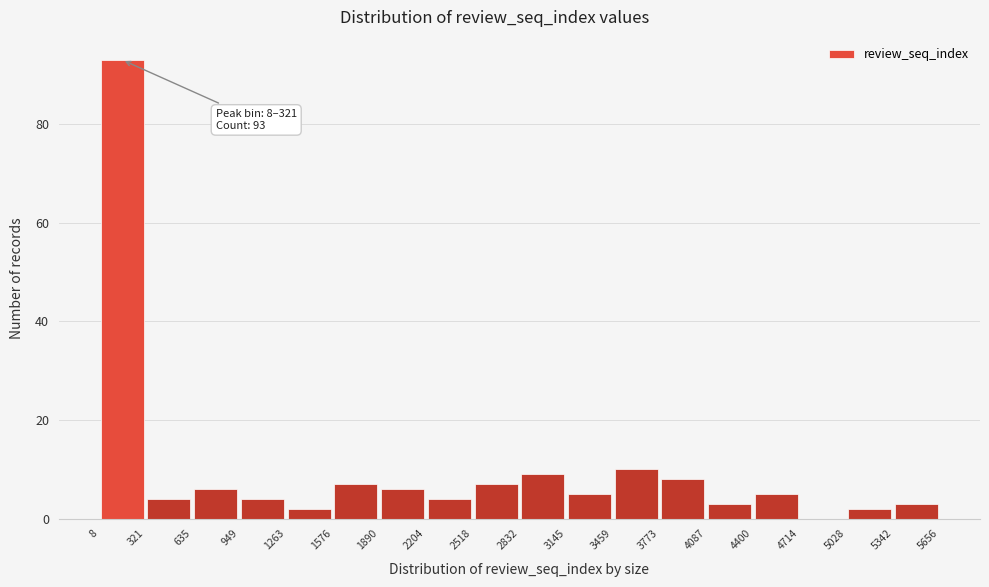

Over which range of the x-axis is the bar tallest?

8 to 321